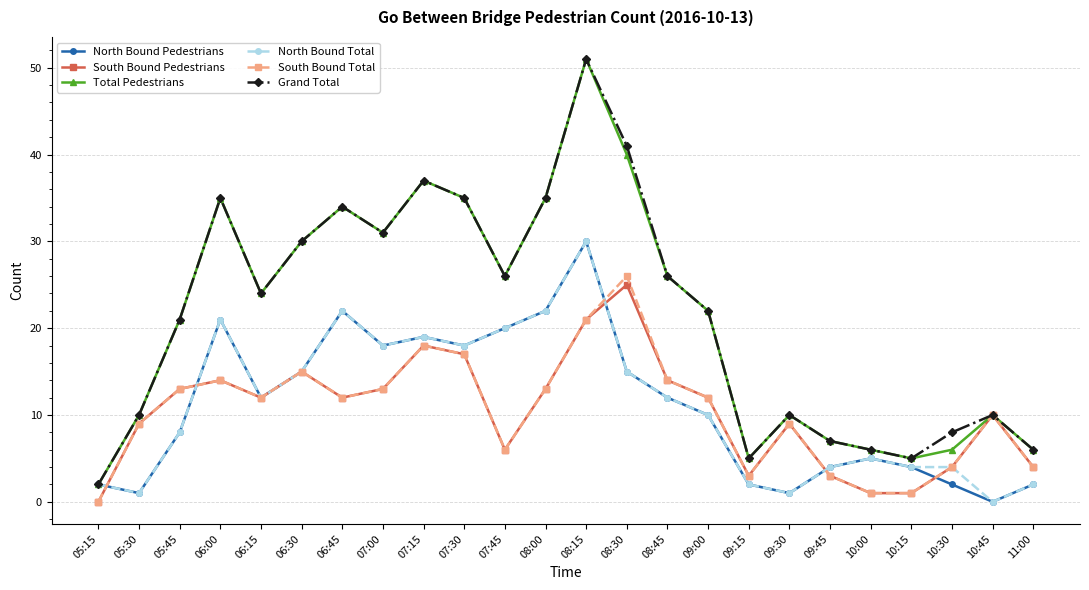

What is the difference between the maximum and minimum values in the North Bound Total series?

30